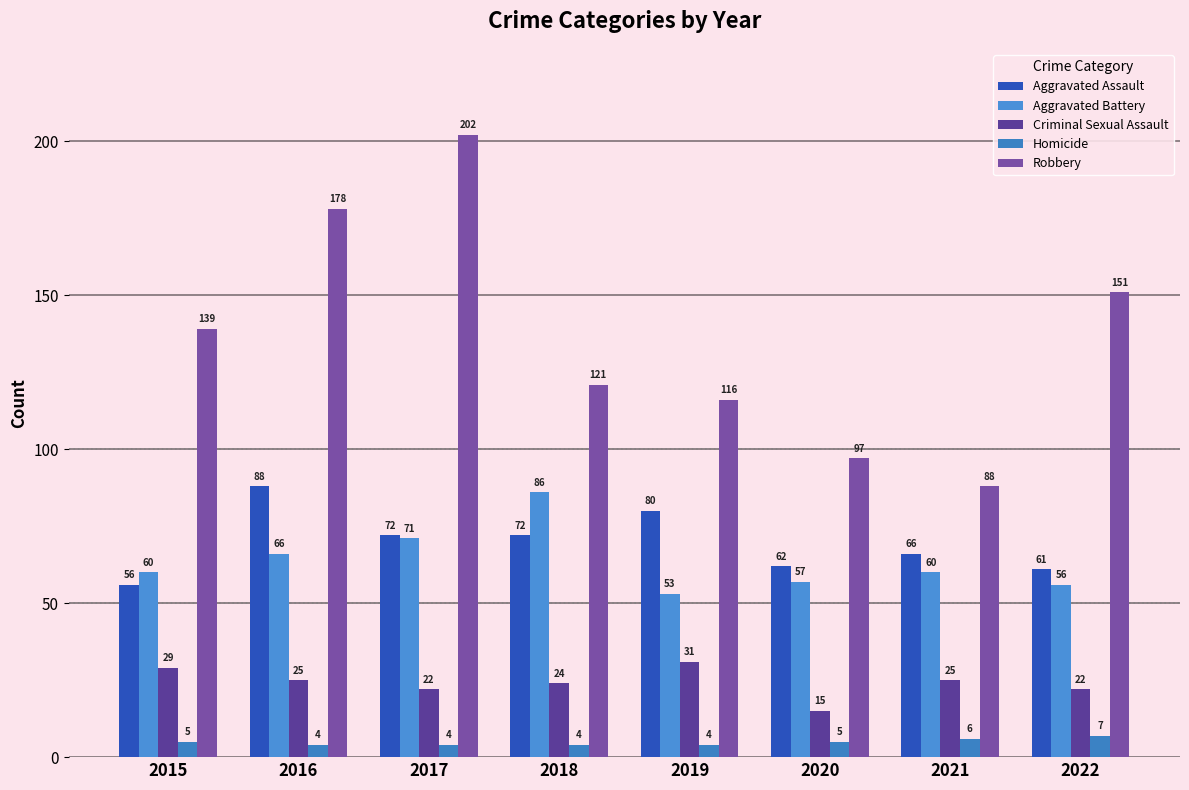

How many bars are there in each group?

5